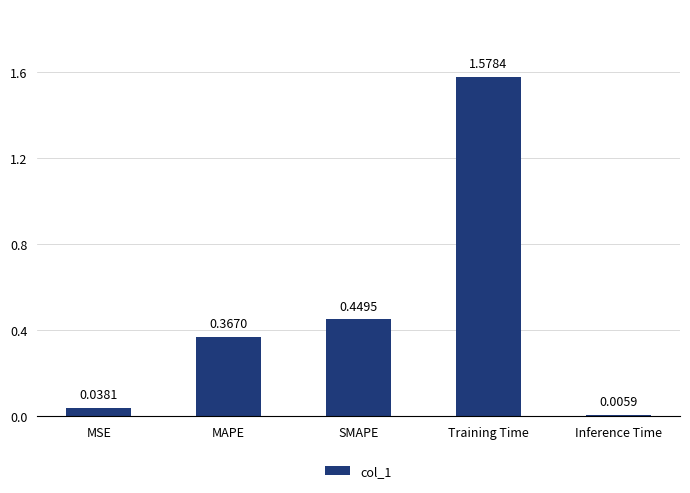

What is the change in value from MAPE to Inference Time?

-0.4